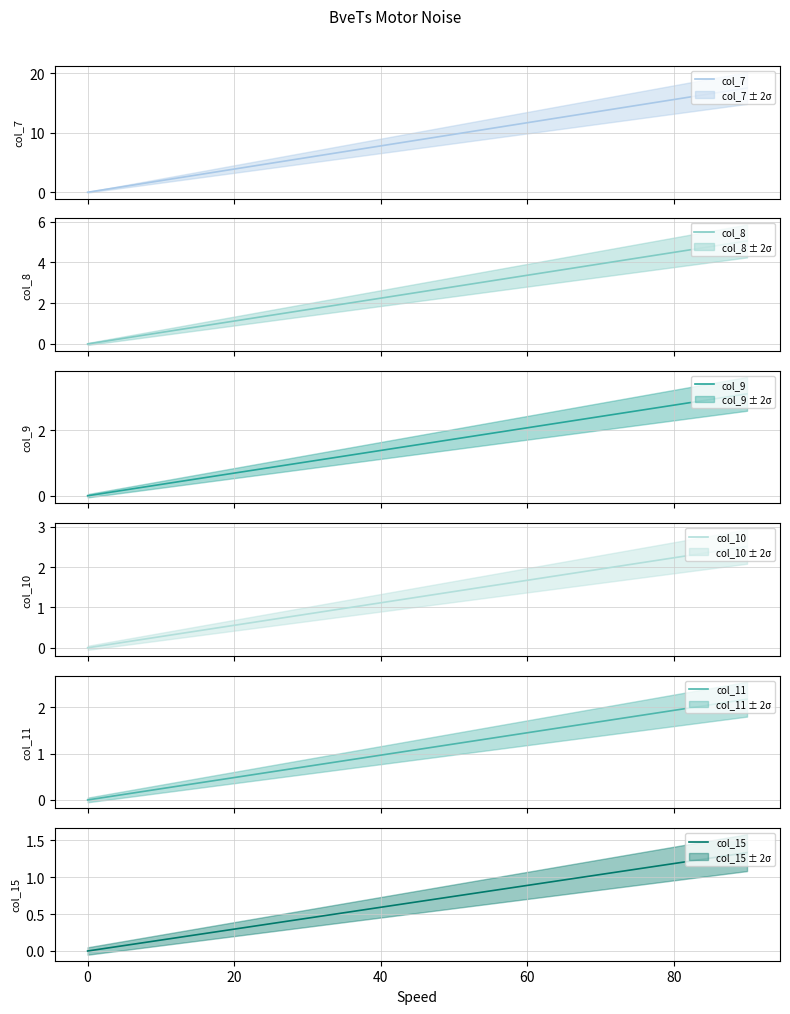

Between −20 and 0, which series saw the biggest shift?

col_7